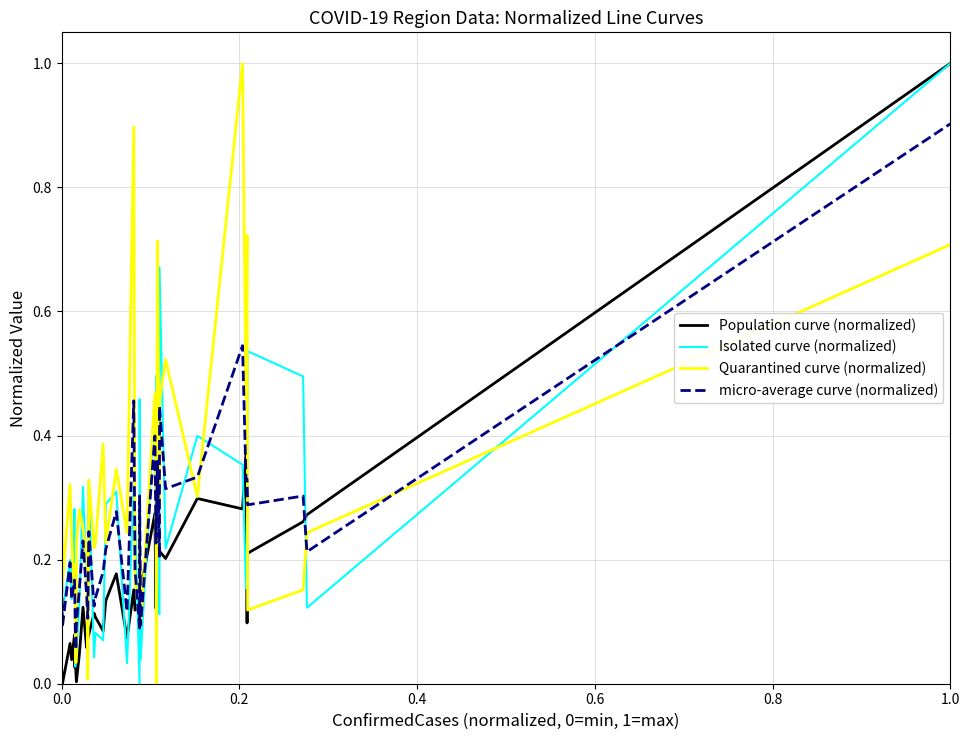

What is the greatest value displayed?

1.0